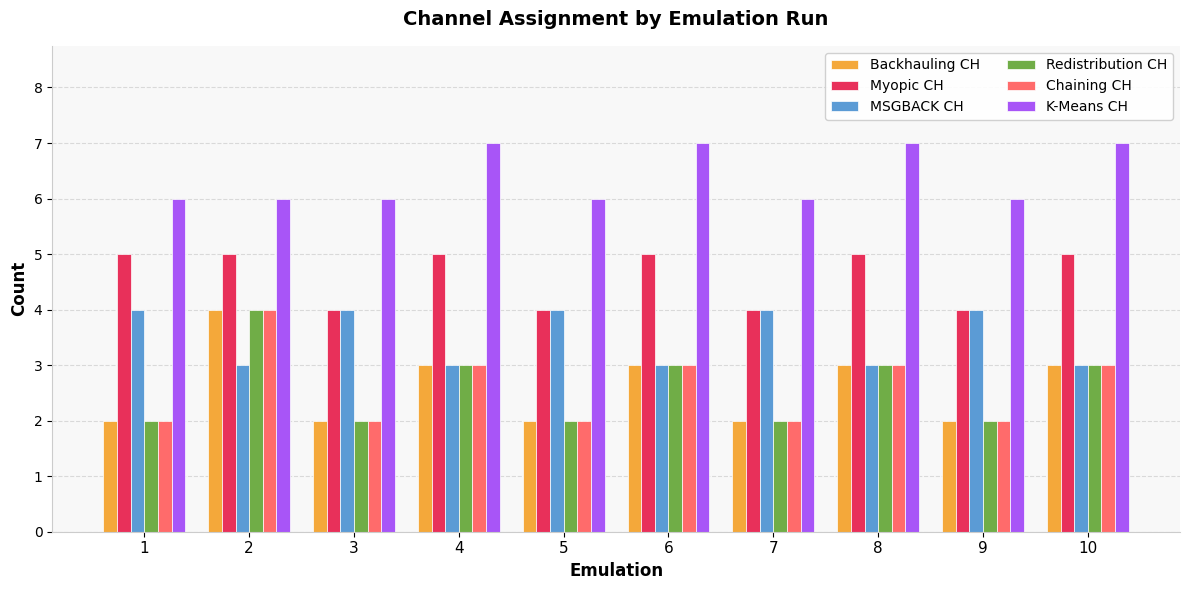

Is it true that K-Means CH equals 7 at 10?

True